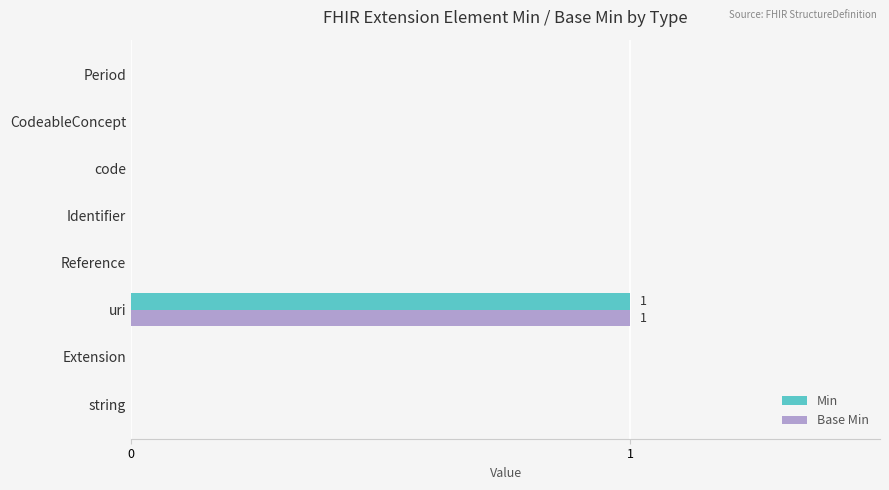

At which category is the sum across all series the highest?

uri